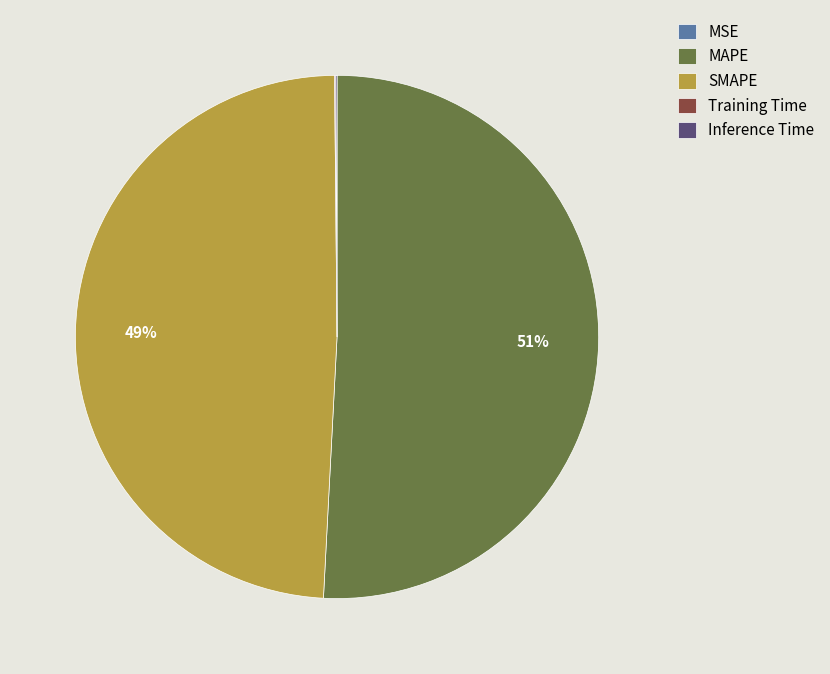

What is the majority slice?

MAPE